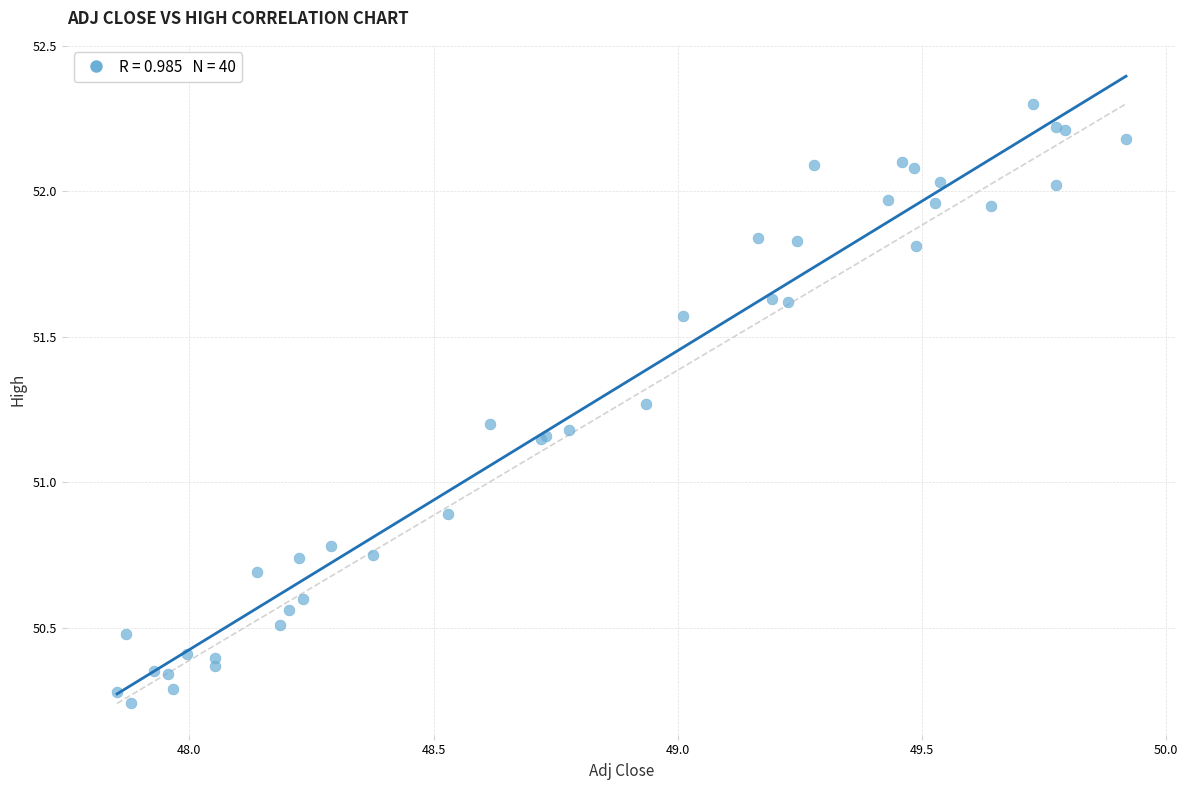

What Y value in the scatter plot is closest to 51?

50.9